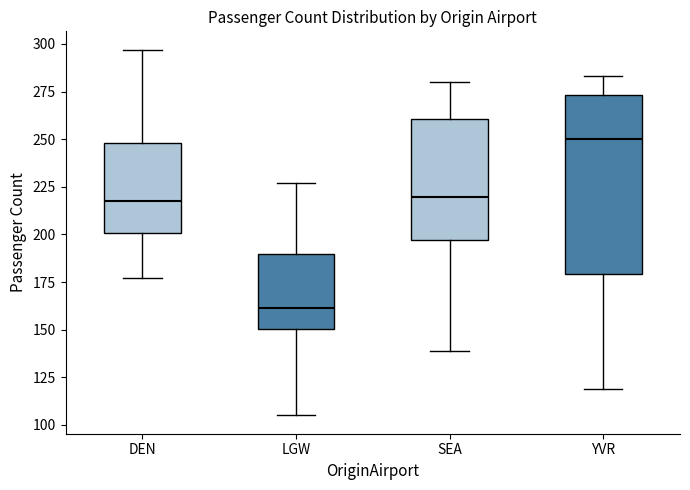

Which box has the highest median line?

YVR